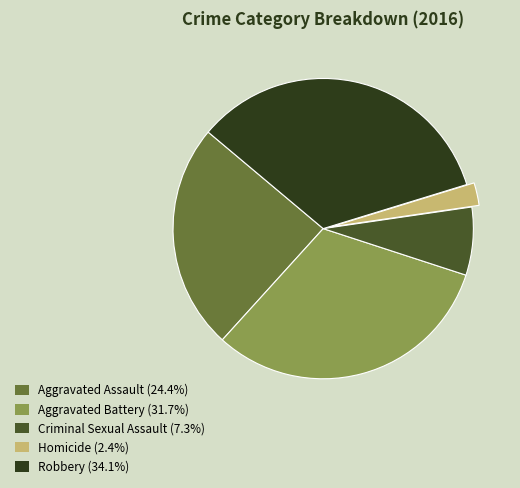

True or false: Robbery accounts for 34% of the total.

True